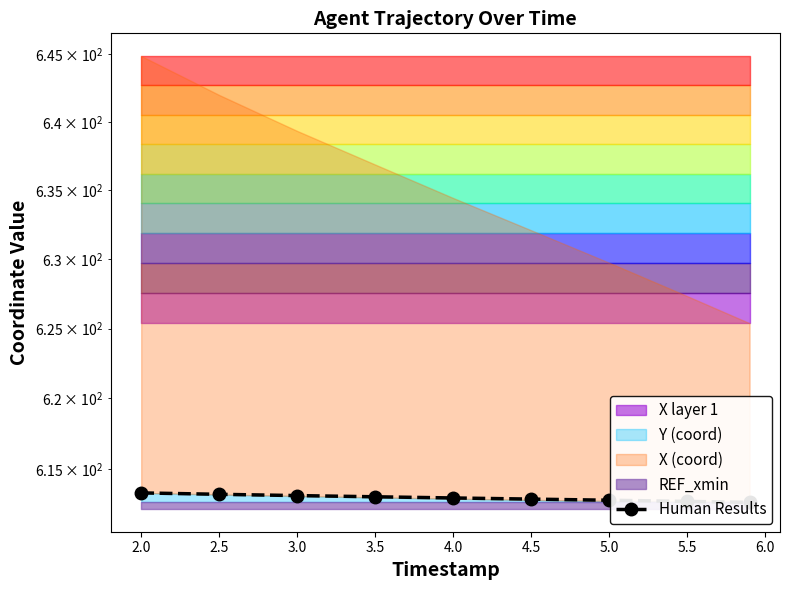

What is the minimum value shown in the chart?

612.6